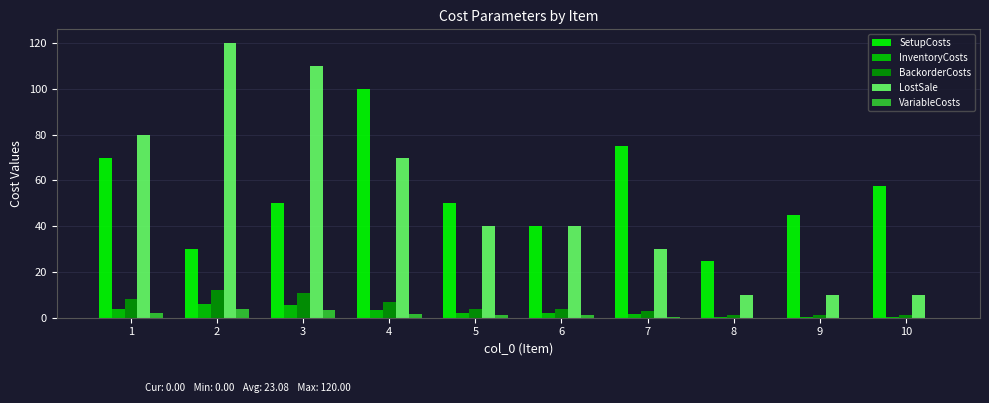

The value of InventoryCosts at 4 is 3.5. True or false?

True